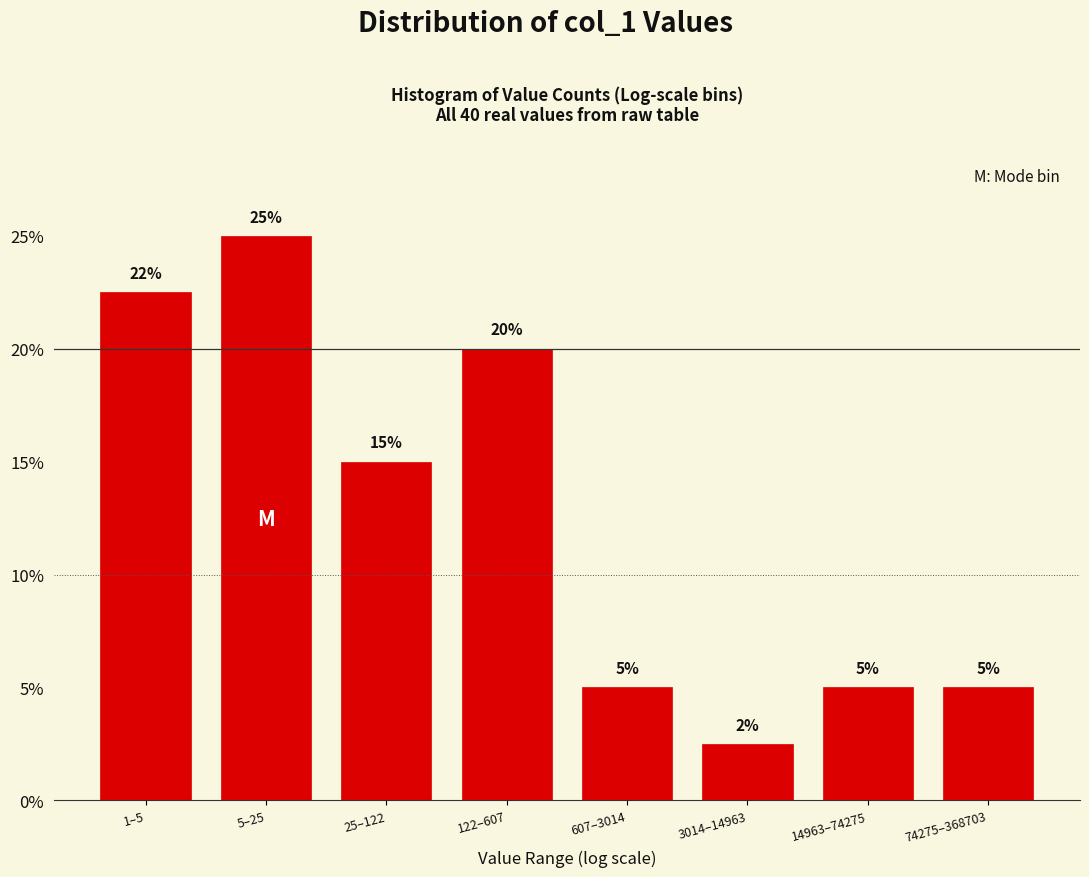

What is the approximate value at 25–122?

15.0